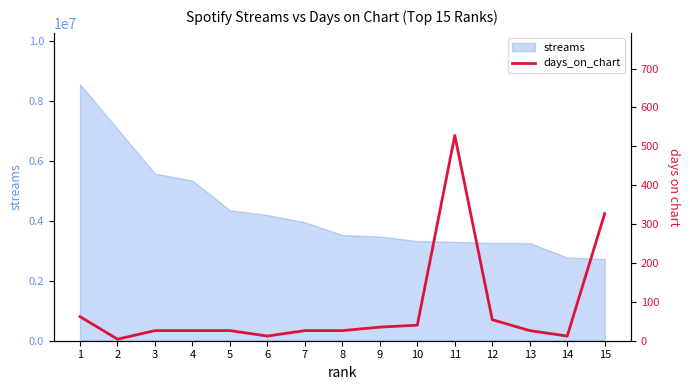

What is the minimum value for streams?

2727898